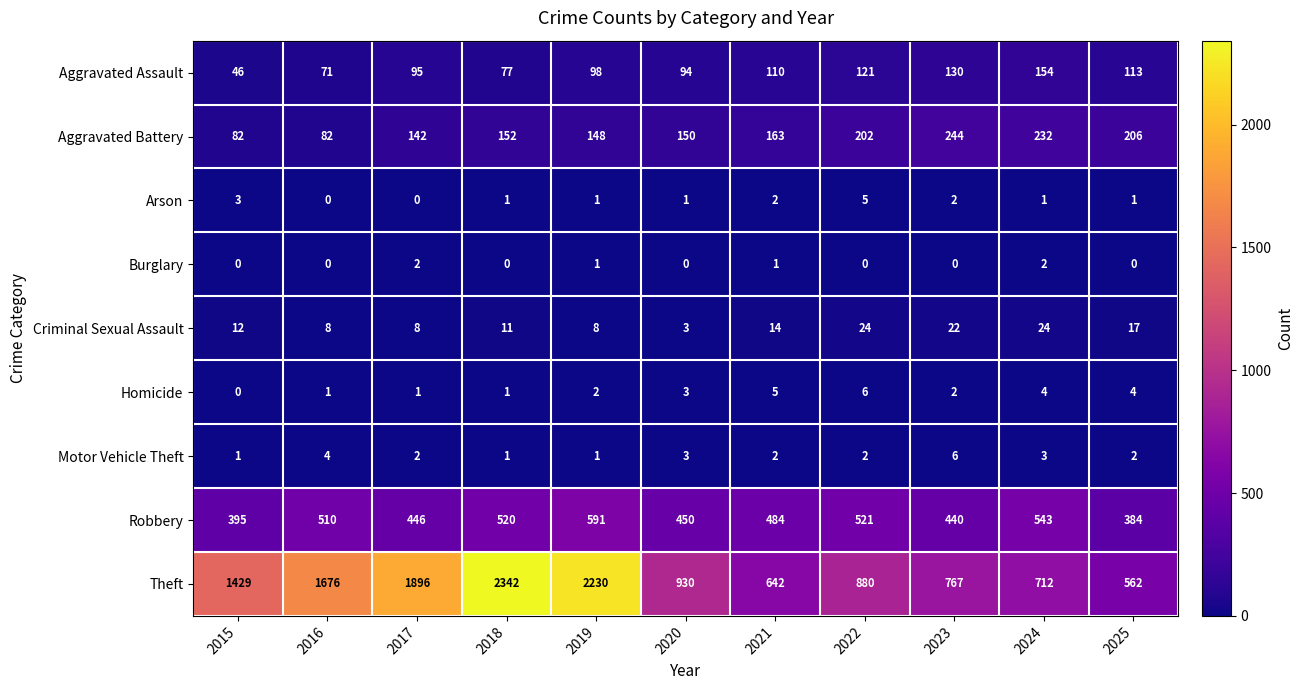

What is the total value across all series at 2021?

1423